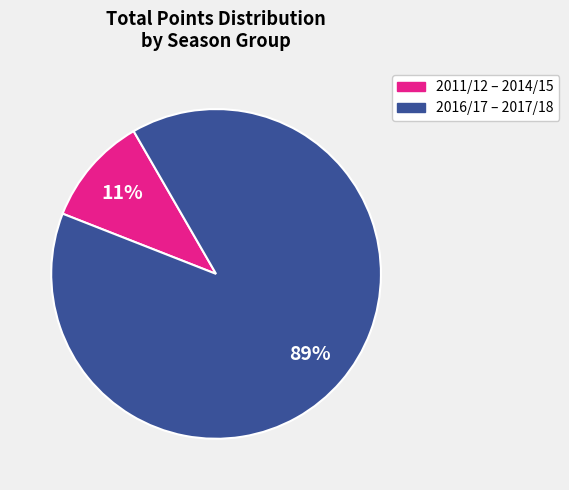

Is there any slice that represents more than half of the pie?

Yes